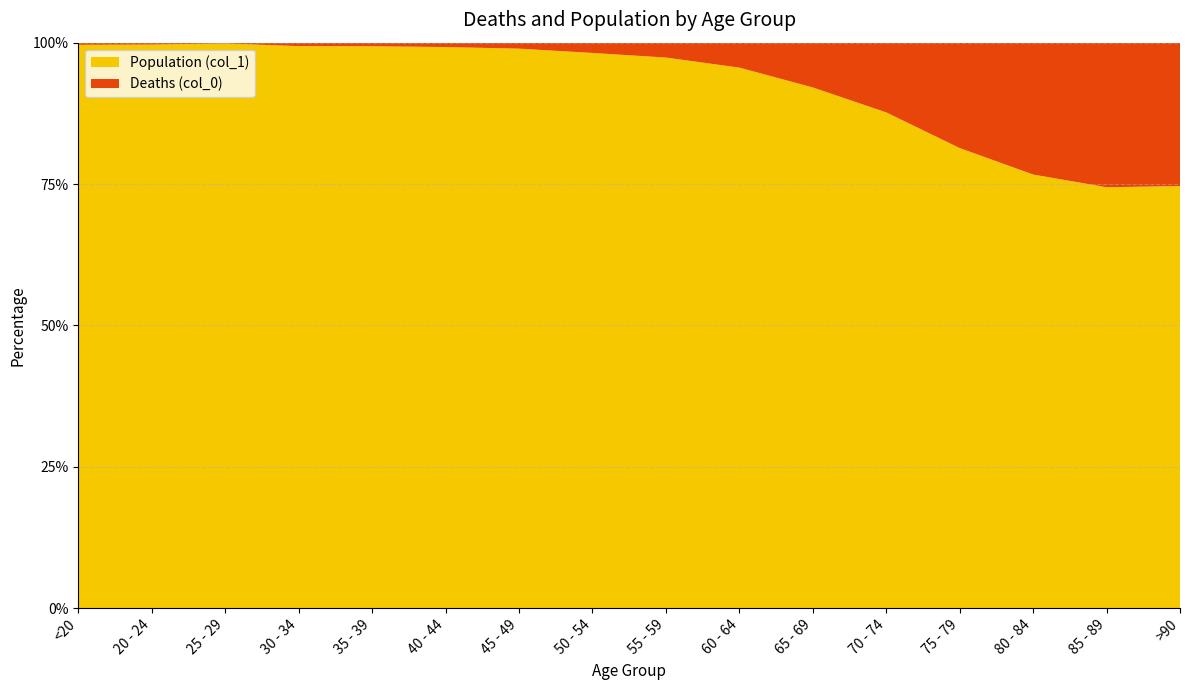

Reading left to right, list all the values displayed in this chart.

Deaths (col_0): <20=18	20 - 24=4	25 - 29=3	30 - 34=17	35 - 39=18	40 - 44=24	45 - 49=47	50 - 54=126	55 - 59=227	60 - 64=426	65 - 69=850	70 - 74=1690	75 - 79=2848	80 - 84=3273	85 - 89=2548	>90=1224
Population (col_1): <20=4641	20 - 24=1191	25 - 29=2038	30 - 34=2765	35 - 39=2814	40 - 44=3078	45 - 49=4396	50 - 54=6803	55 - 59=8400	60 - 64=9236	65 - 69=9883	70 - 74=12018	75 - 79=12434	80 - 84=10764	85 - 89=7417	>90=3604